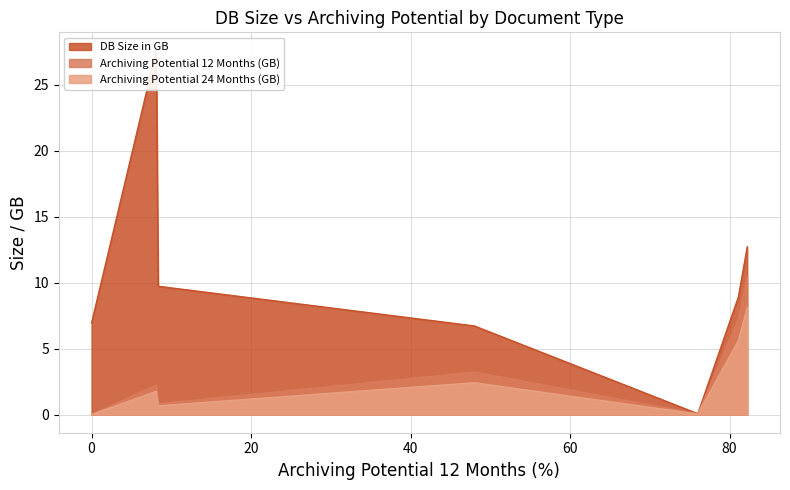

Which has a higher value, FI NewGL: Totals or Change Documents?

Change Documents